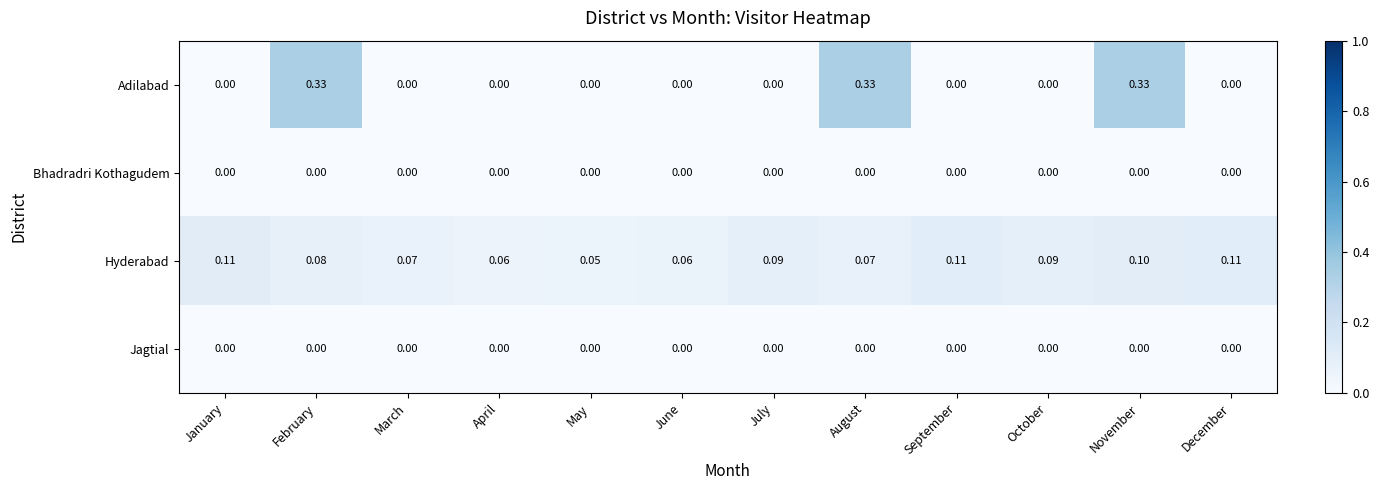

Where is Hyderabad nearest to the value 0?

May